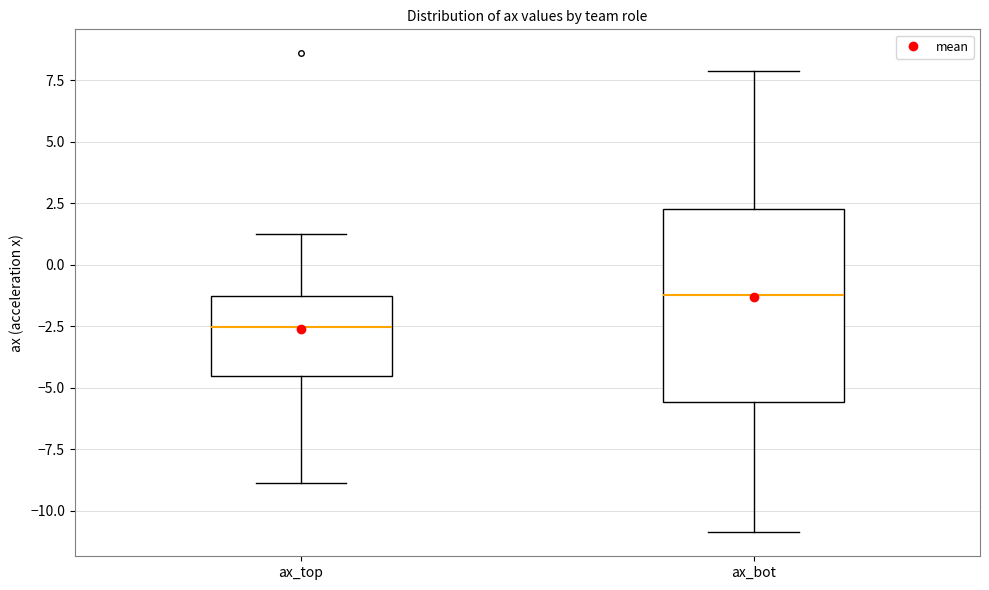

Which box is the tallest, from its lower edge to its upper edge?

ax_bot